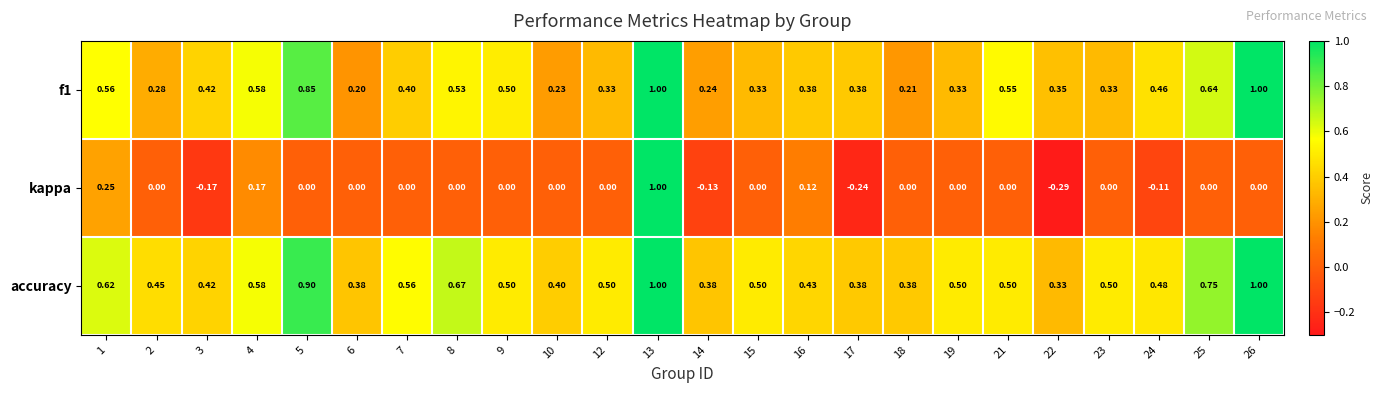

Which series has the largest range (max minus min)?

kappa